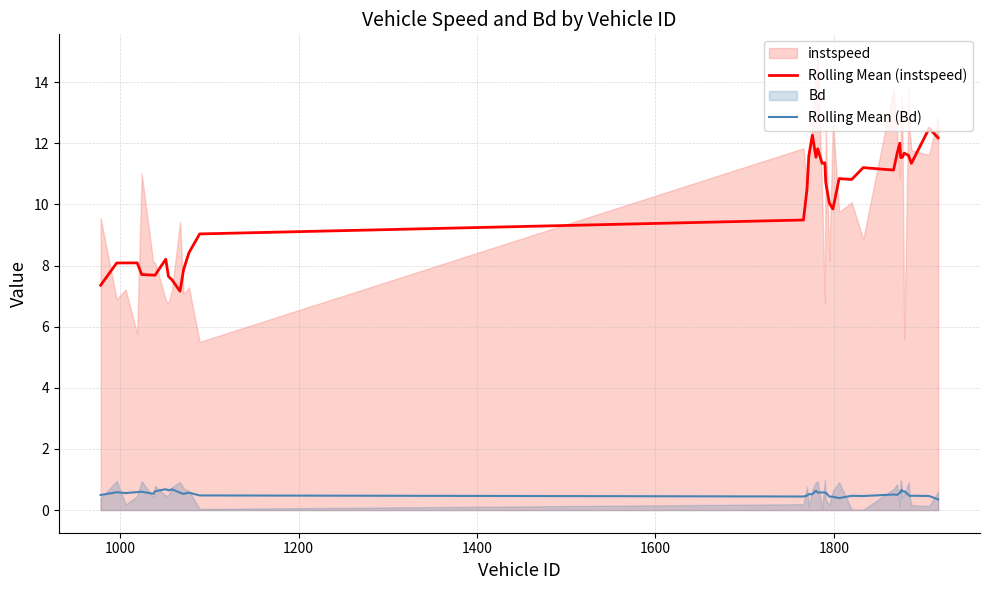

True or false: Rolling Mean (instspeed) and Rolling Mean (Bd) intersect in this chart.

False